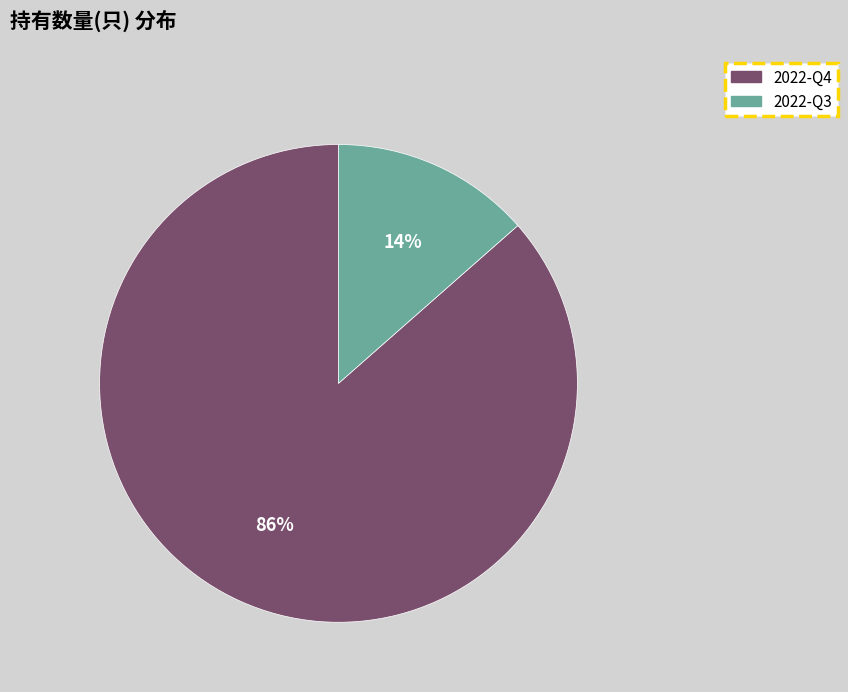

Which category has the smallest portion of the pie?

2022-Q3